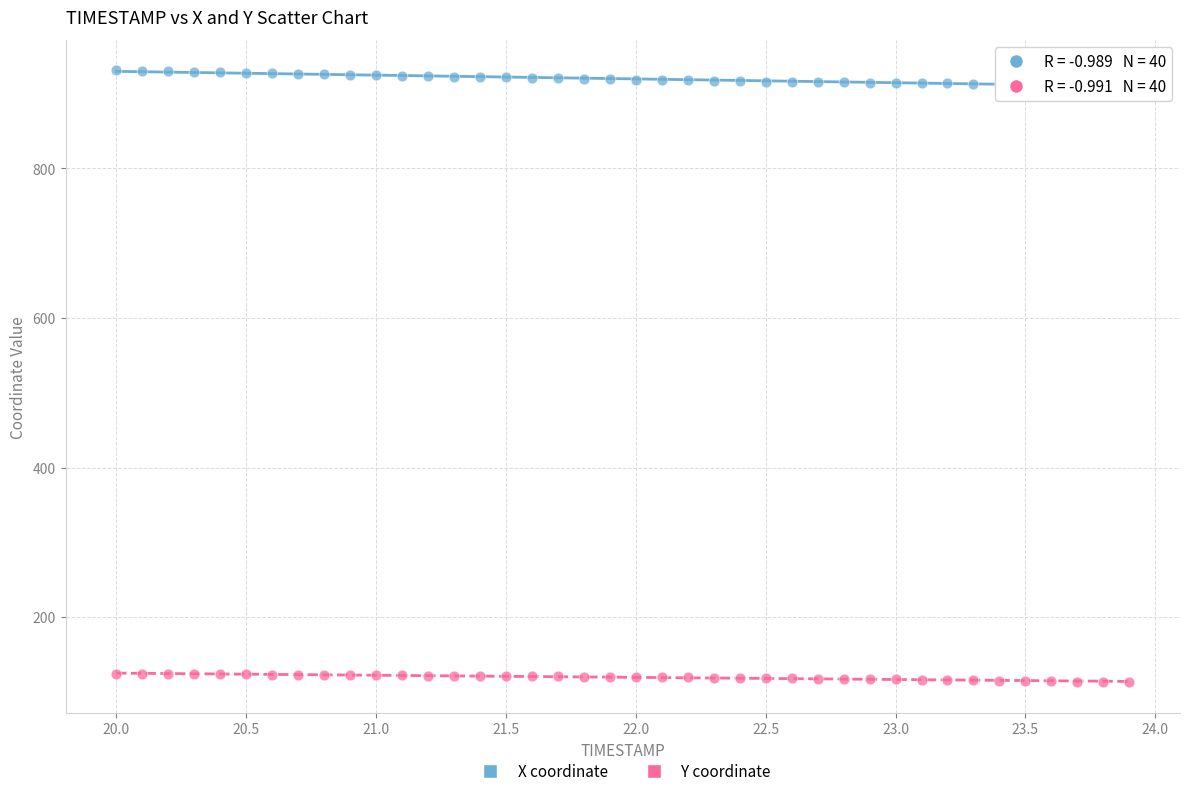

Which series has the widest spread of Y values?

X coordinate